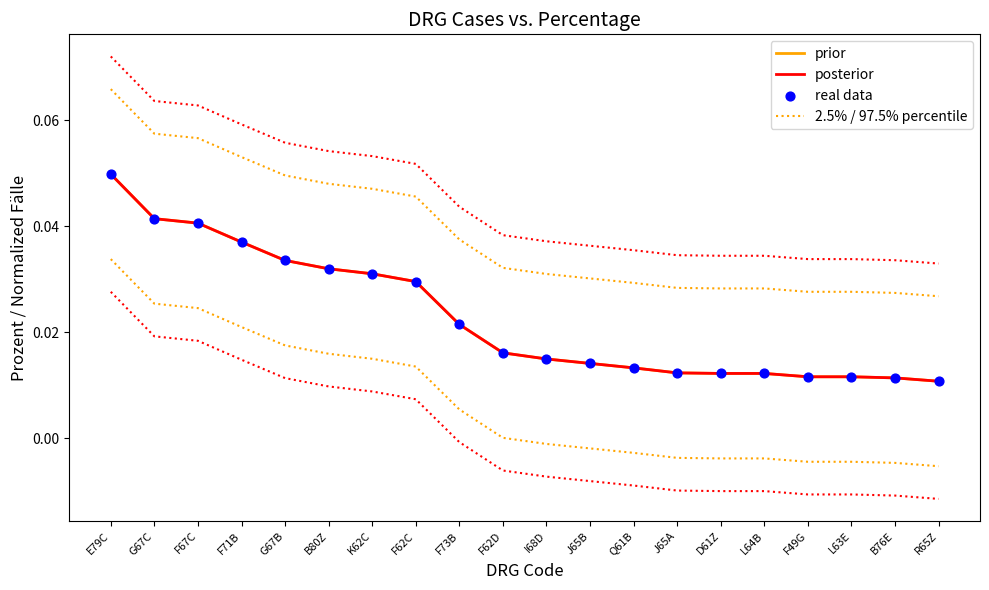

Which series reaches the minimum Y coordinate?

prior